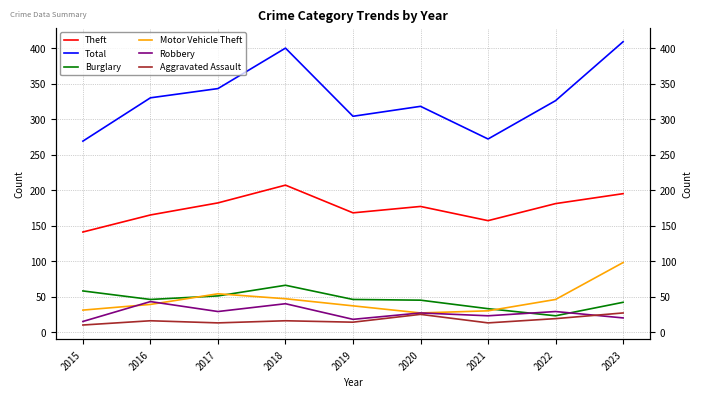

What is the difference between the maximum and minimum values in the Theft series?

66